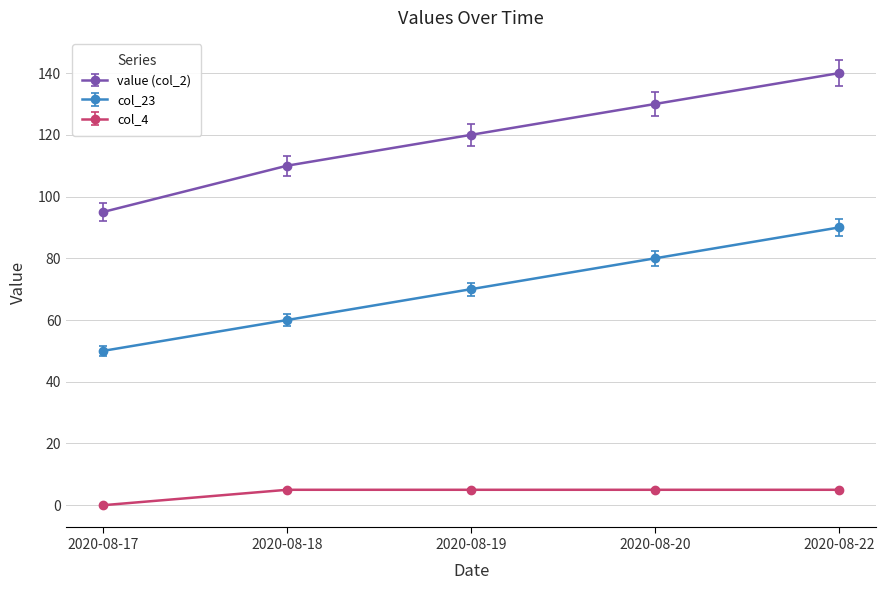

True or false: col_23 has a value of 56 at 2020-08-20.

False